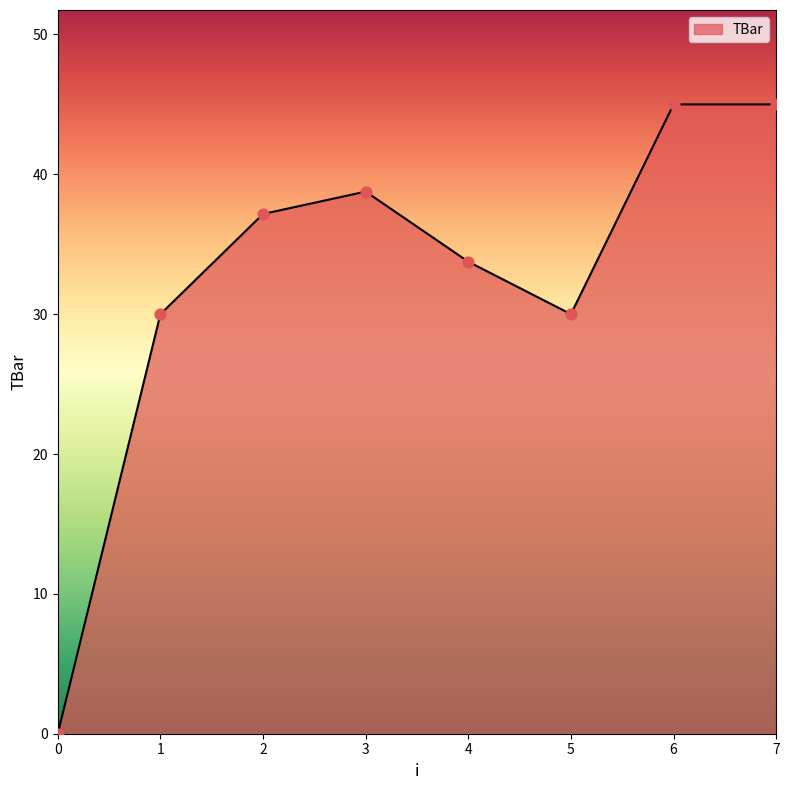

What is the ratio of the value at 6 to the value at 4?

1.3